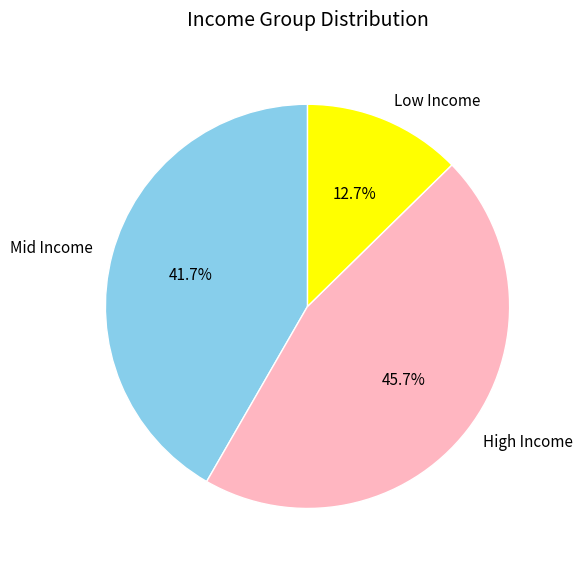

Which slice is the smallest?

Low Income